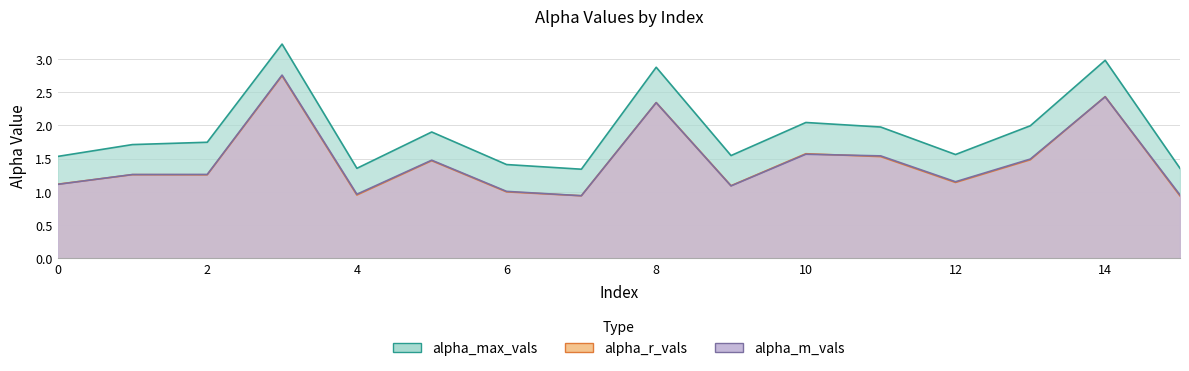

How many values in the alpha_r_vals series are below 1?

3